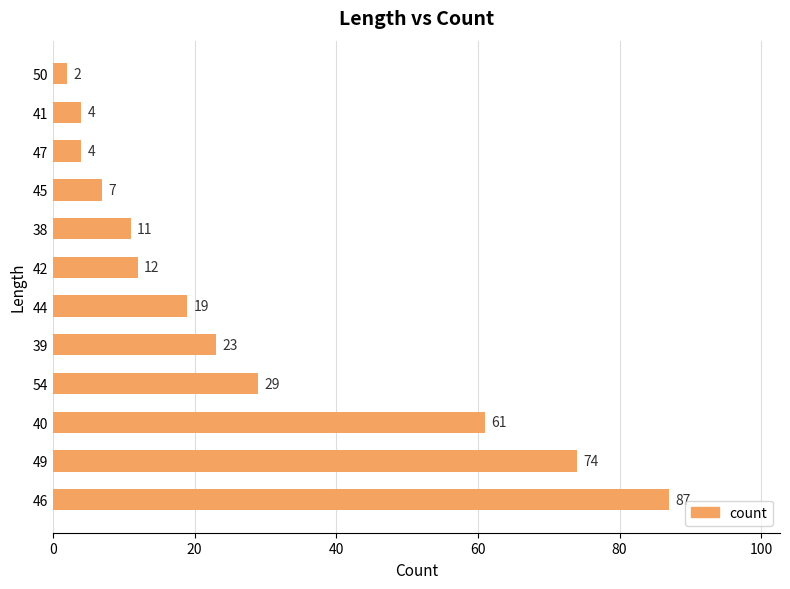

At which label is the value closest to 44?

54